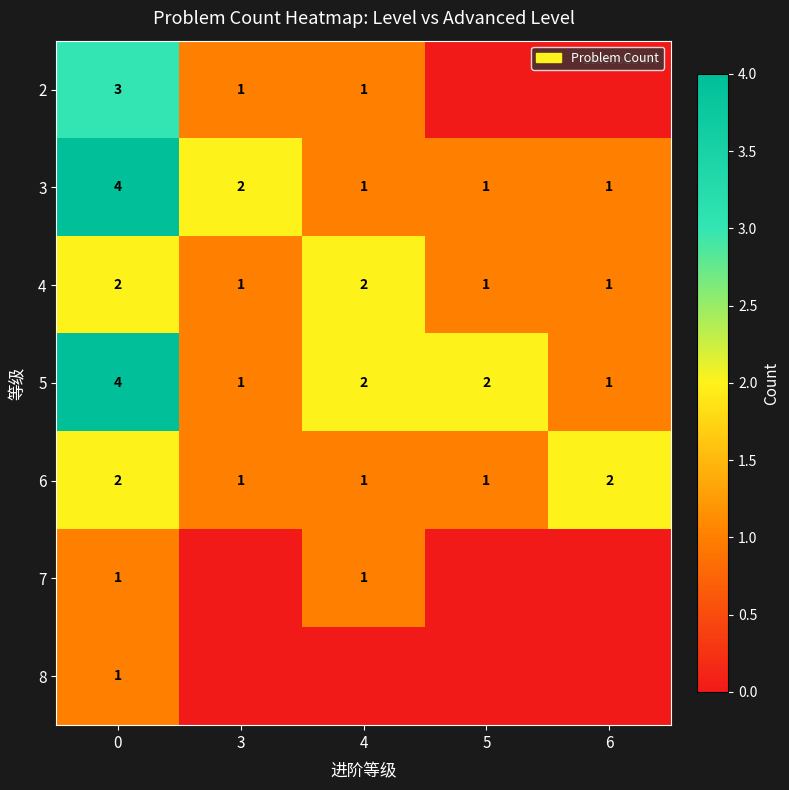

What is the sum of the 5 values at 6 and 5?

3